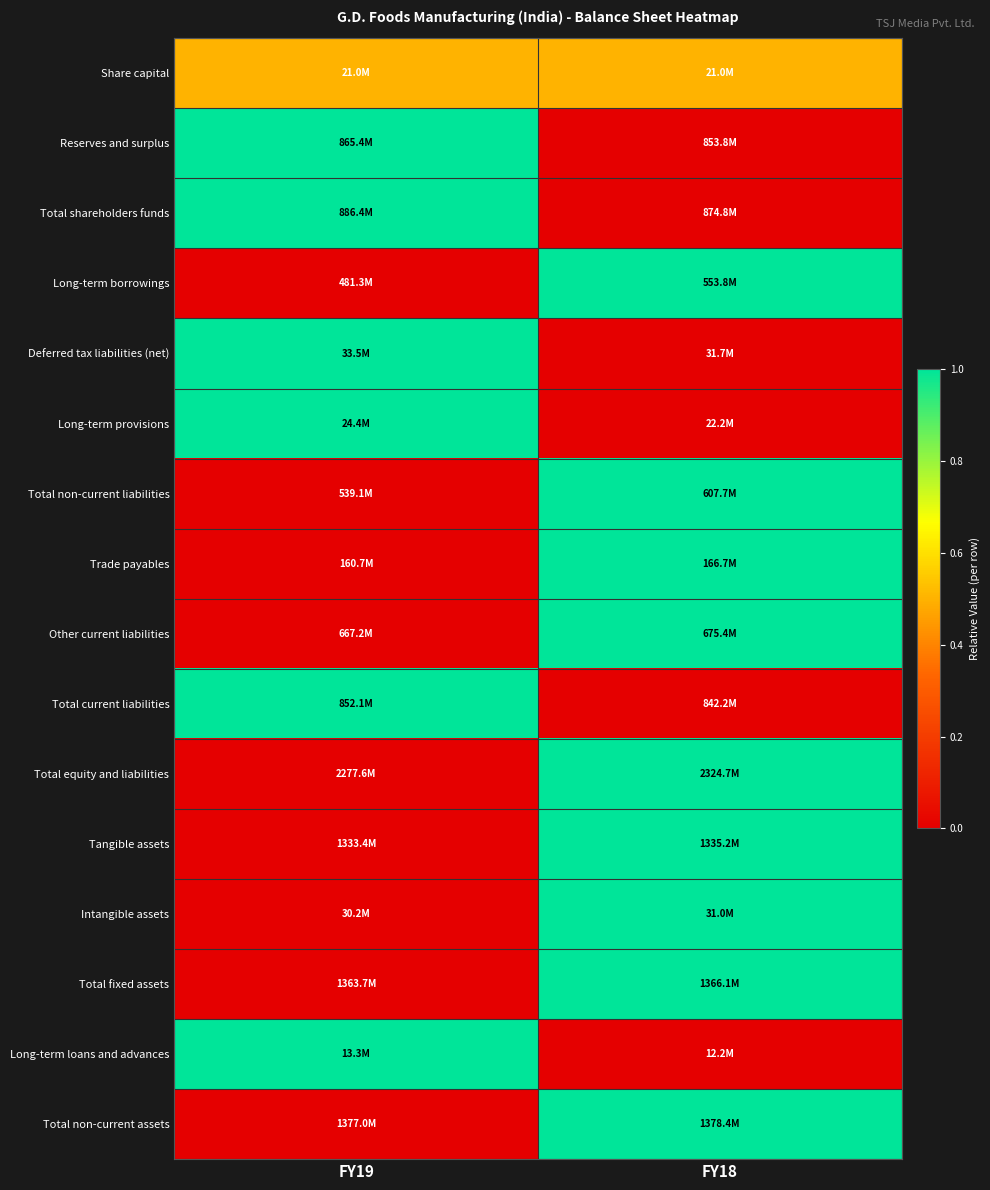

Reading left to right, transcribe all the data shown in this chart.

Share capital: FY19=0.5	FY18=0.5
Reserves and surplus: FY19=1.0	FY18=0.0
Total shareholders funds: FY19=1.0	FY18=0.0
Long-term borrowings: FY19=0.0	FY18=1.0
Deferred tax liabilities (net): FY19=1.0	FY18=0.0
Long-term provisions: FY19=1.0	FY18=0.0
Total non-current liabilities: FY19=0.0	FY18=1.0
Trade payables: FY19=0.0	FY18=1.0
Other current liabilities: FY19=0.0	FY18=1.0
Total current liabilities: FY19=1.0	FY18=0.0
Total equity and liabilities: FY19=0.0	FY18=1.0
Tangible assets: FY19=0.0	FY18=1.0
Intangible assets: FY19=0.0	FY18=1.0
Total fixed assets: FY19=0.0	FY18=1.0
Long-term loans and advances: FY19=1.0	FY18=0.0
Total non-current assets: FY19=0.0	FY18=1.0